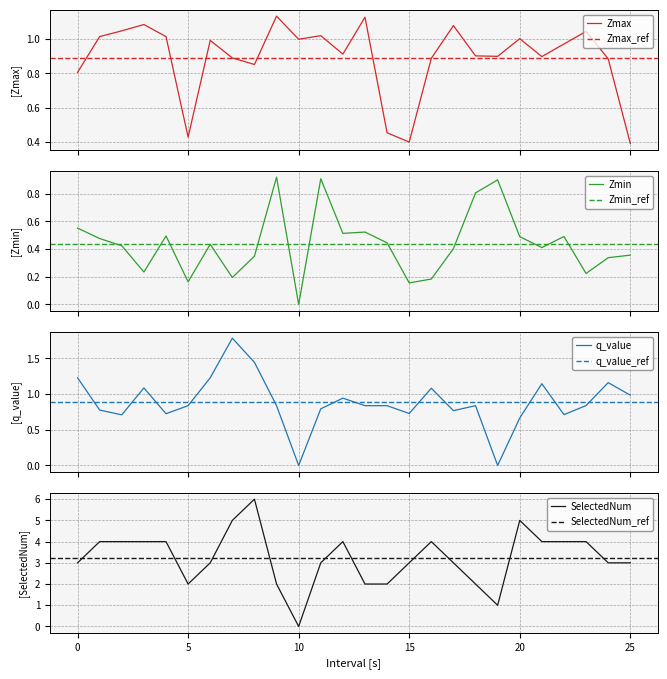

What is the approximate value of q_value at 2.0?

0.7